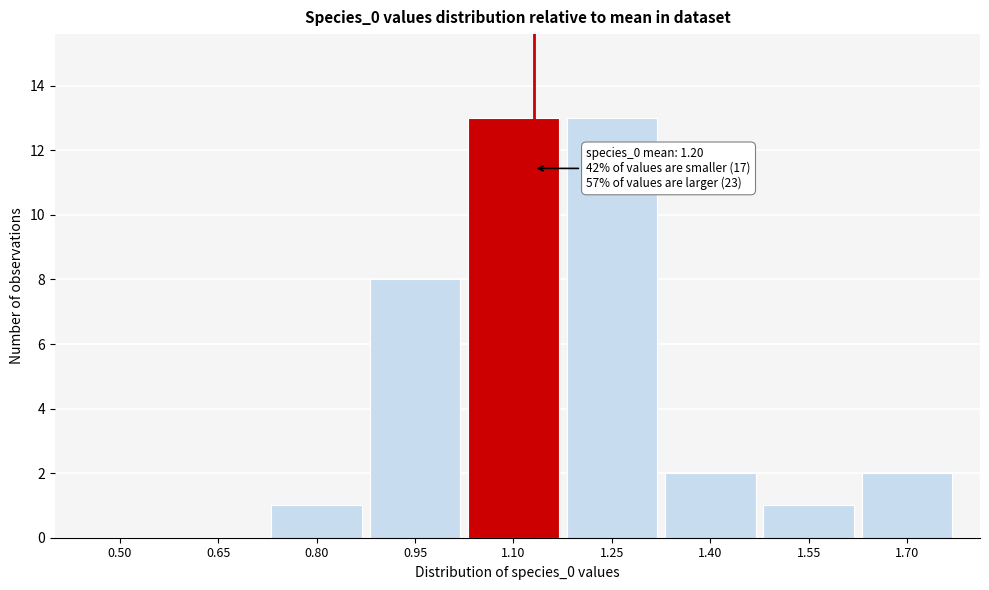

Reading right to left, transcribe all the data shown in this chart.

1.70=2	1.55=1	1.40=2	1.25=13	1.10=13	0.95=8	0.80=1	0.65=0	0.50=0